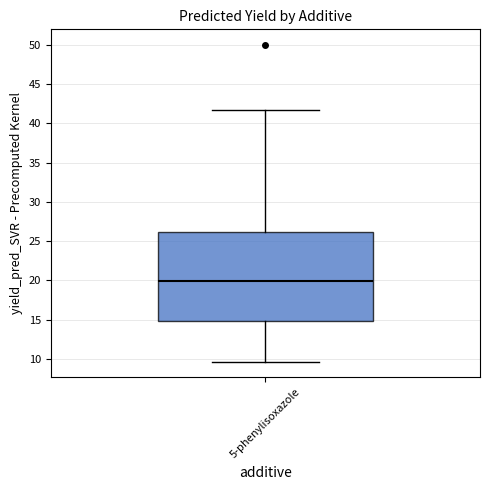

Read this box plot against the y-axis: the position of the median line, the range covered by the box, and the ends of both whiskers. The values are not printed on the chart, so give them approximately, as read against the axis.

median 20.0, box 15.0 to 26.0, whiskers 9.5 to 41.5